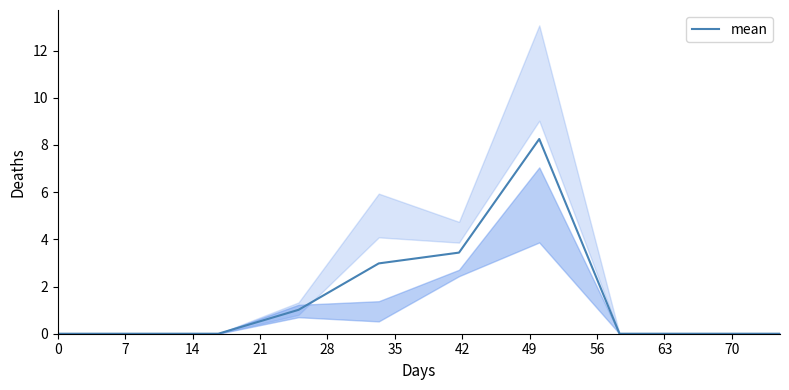

What is the maximum value for mean?

8.3